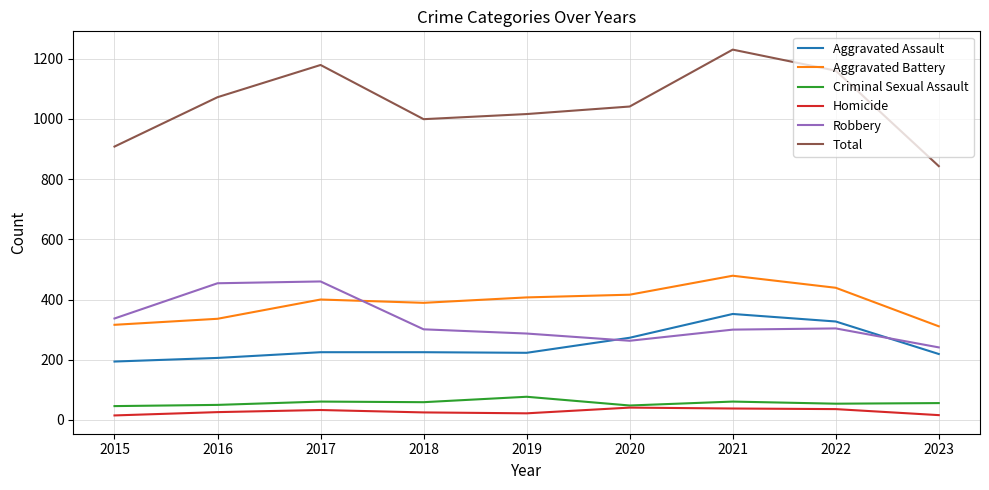

At how many categories does at least one series exceed 1141?

3